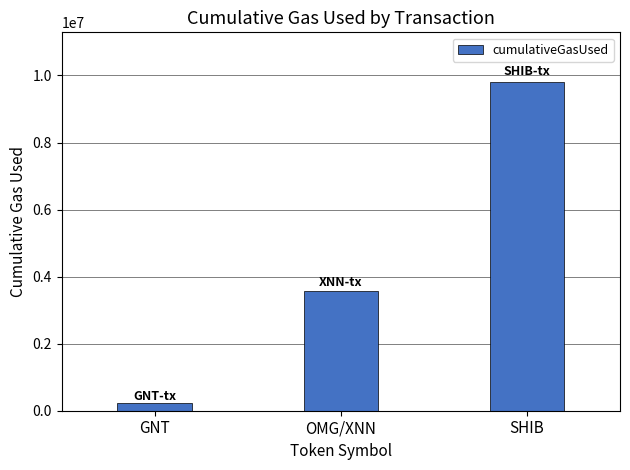

Between SHIB and GNT, which is larger?

SHIB